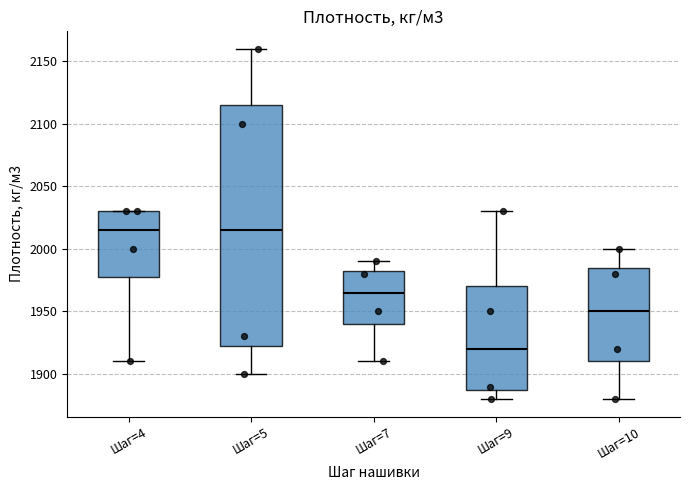

Reading left to right, read every box against the y-axis: the position of its median line, the range the box covers, and the ends of its whiskers. The values are not printed on the chart, so give them approximately, as read against the axis.

Шаг=4: median 2015, box 1980 to 2030, whiskers 1910 to 2030
Шаг=5: median 2015, box 1925 to 2115, whiskers 1900 to 2160
Шаг=7: median 1965, box 1940 to 1985, whiskers 1910 to 1990
Шаг=9: median 1920, box 1890 to 1970, whiskers 1880 to 2030
Шаг=10: median 1950, box 1910 to 1985, whiskers 1880 to 2000